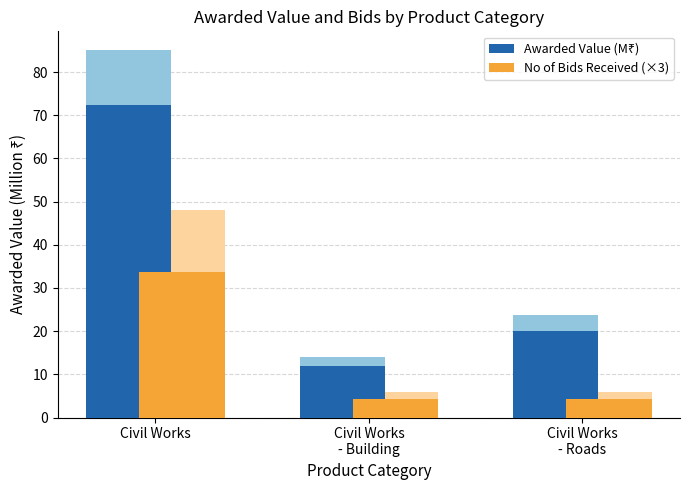

Which label corresponds to the largest value in the chart?

Civil Works